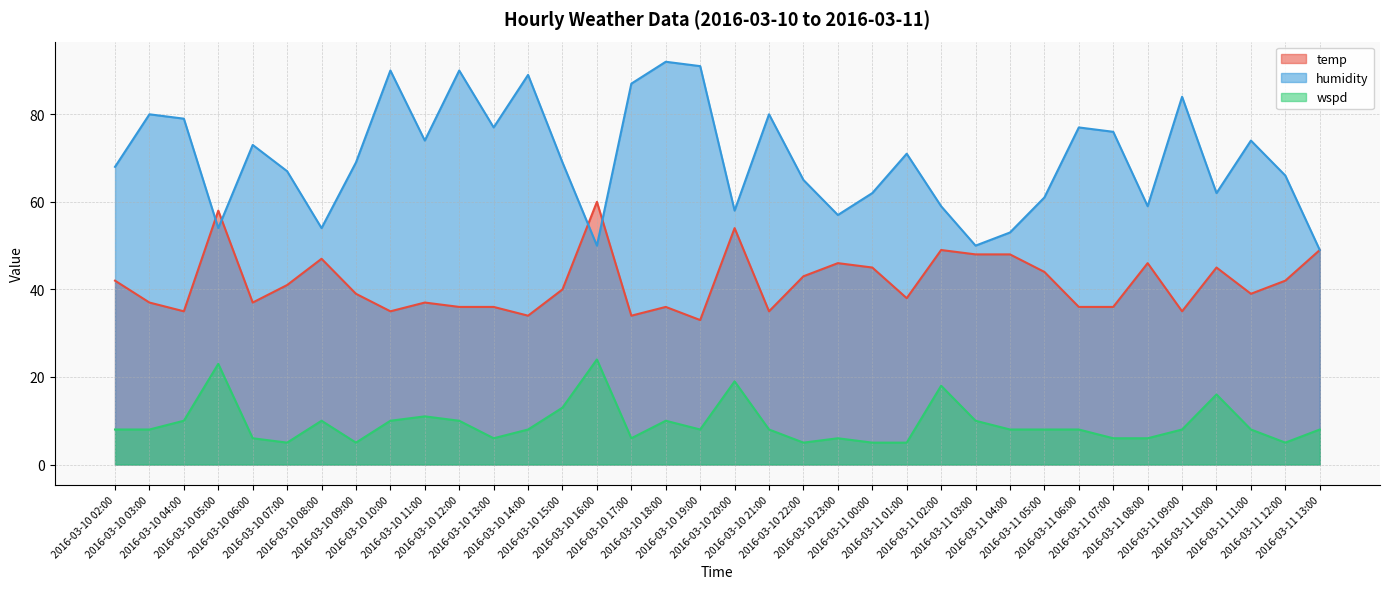

What are all the series names shown in the legend?

temp, humidity, wspd